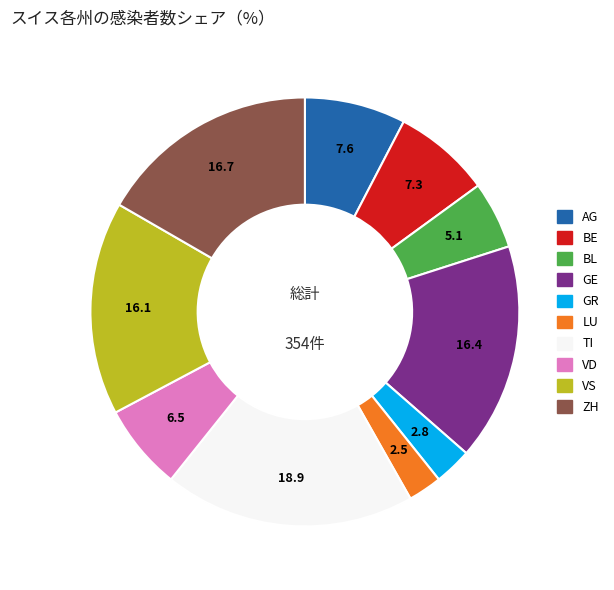

Is LU the majority of the pie?

No